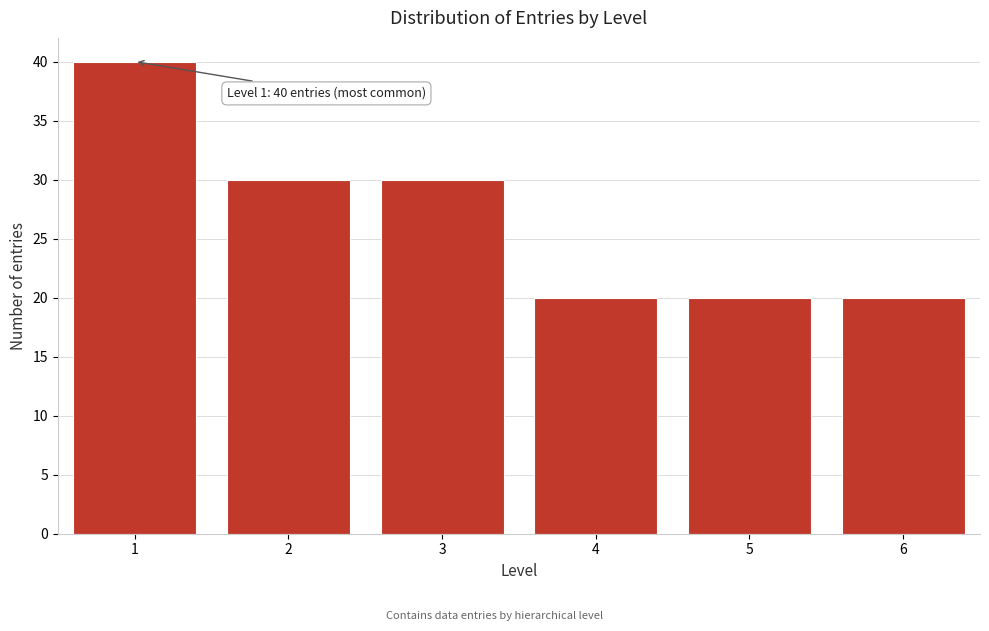

Reading left to right, extract all data points from this chart.

1=40	2=30	3=30	4=20	5=20	6=20